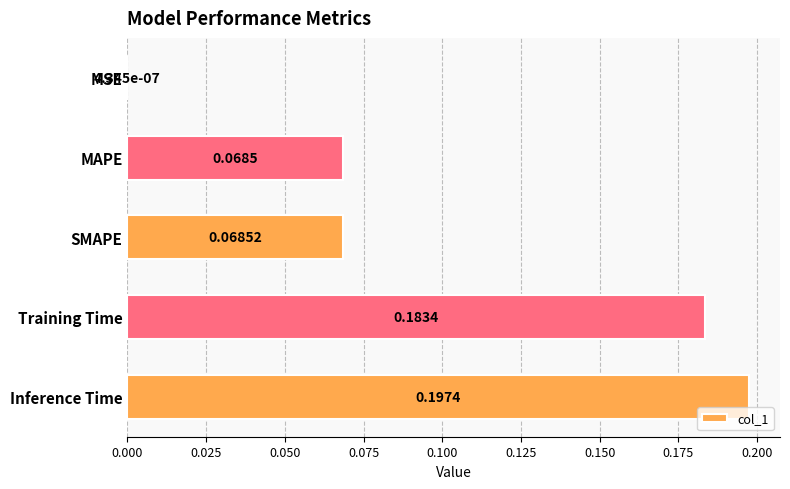

At which category does the chart reach its peak across all series?

Inference Time